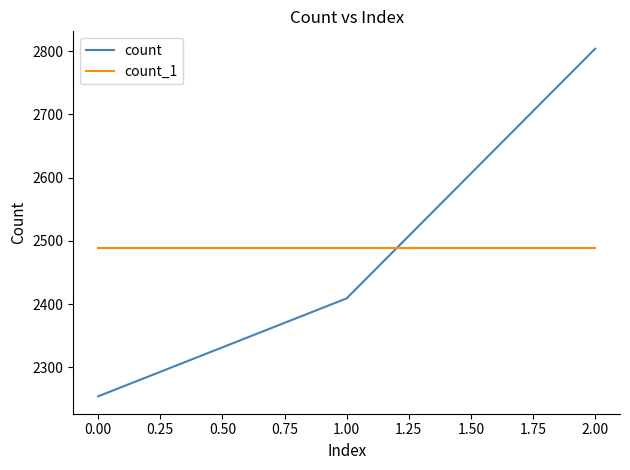

List the series in order of their peak value, highest first.

count, count_1